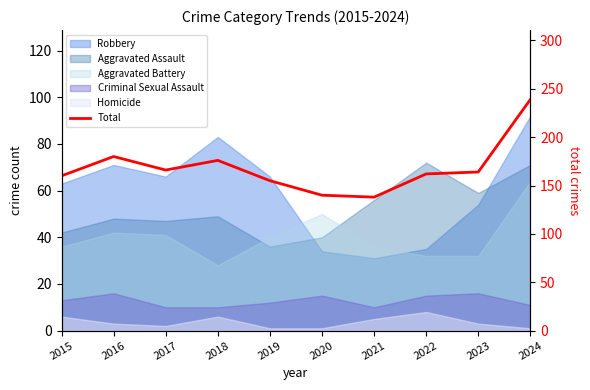

List the labels in order of value, smallest first.

2021, 2020, 2019, 2015, 2022, 2023, 2017, 2018, 2016, 2024